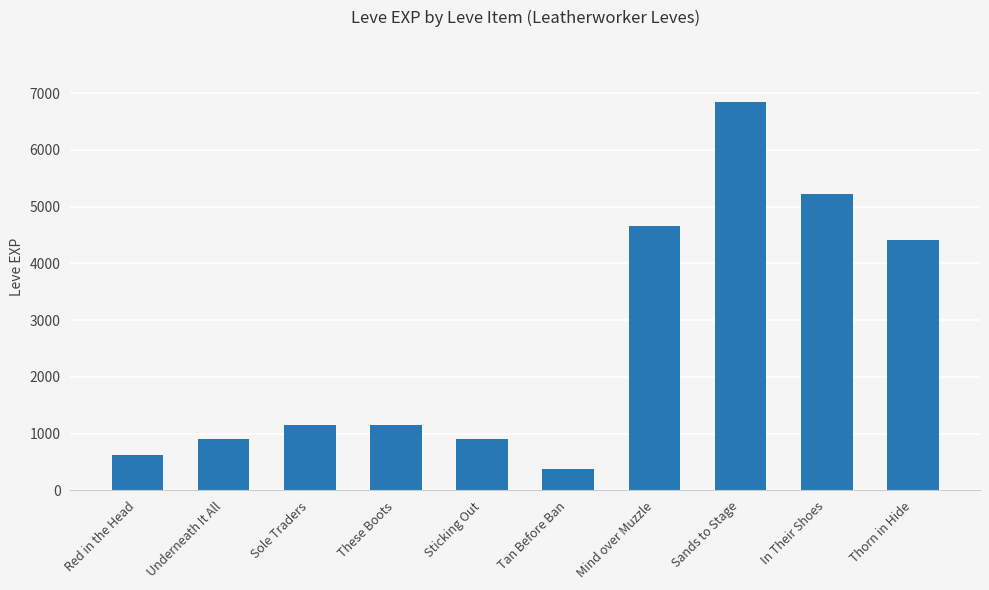

Where is the data nearest to the value 3605?

Thorn in Hide